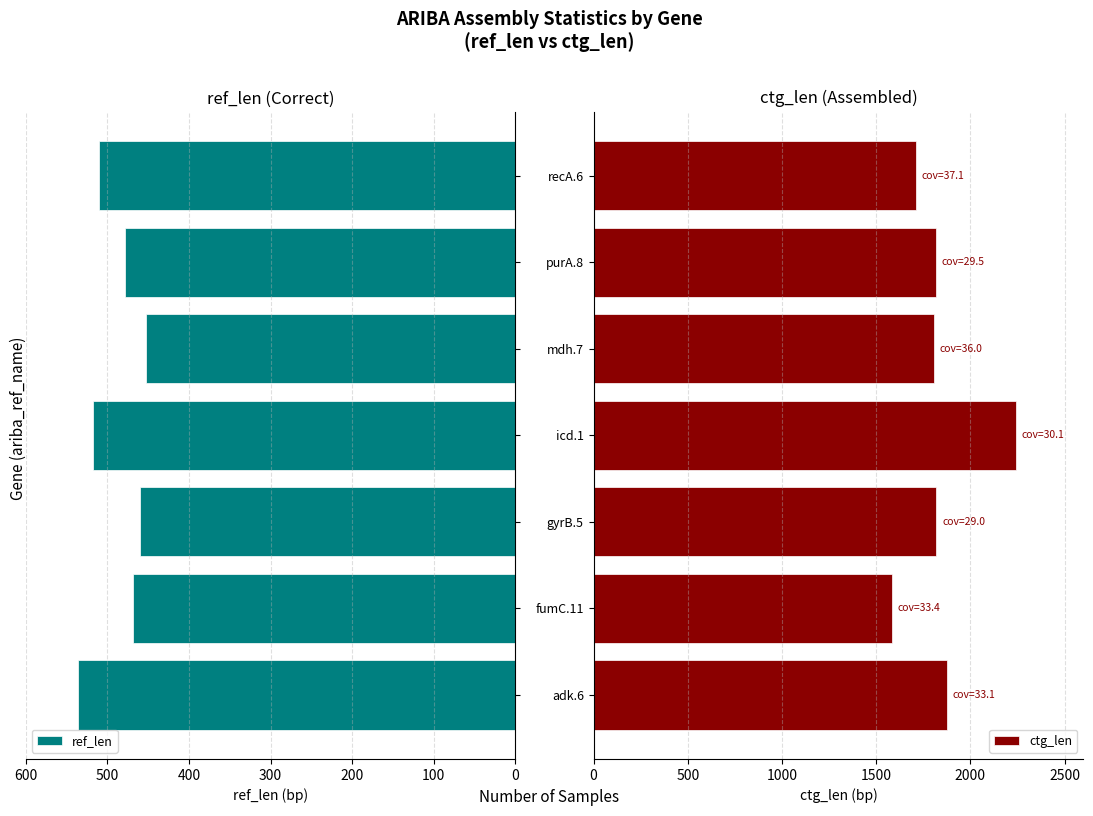

How many values in the ref_len series exceed 478?

3